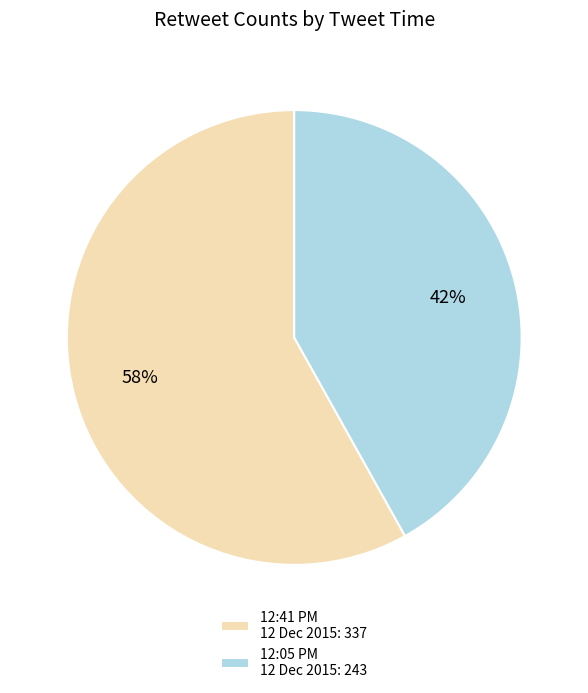

To the nearest percent, what is the difference between the largest and smallest slice percentages?

16%